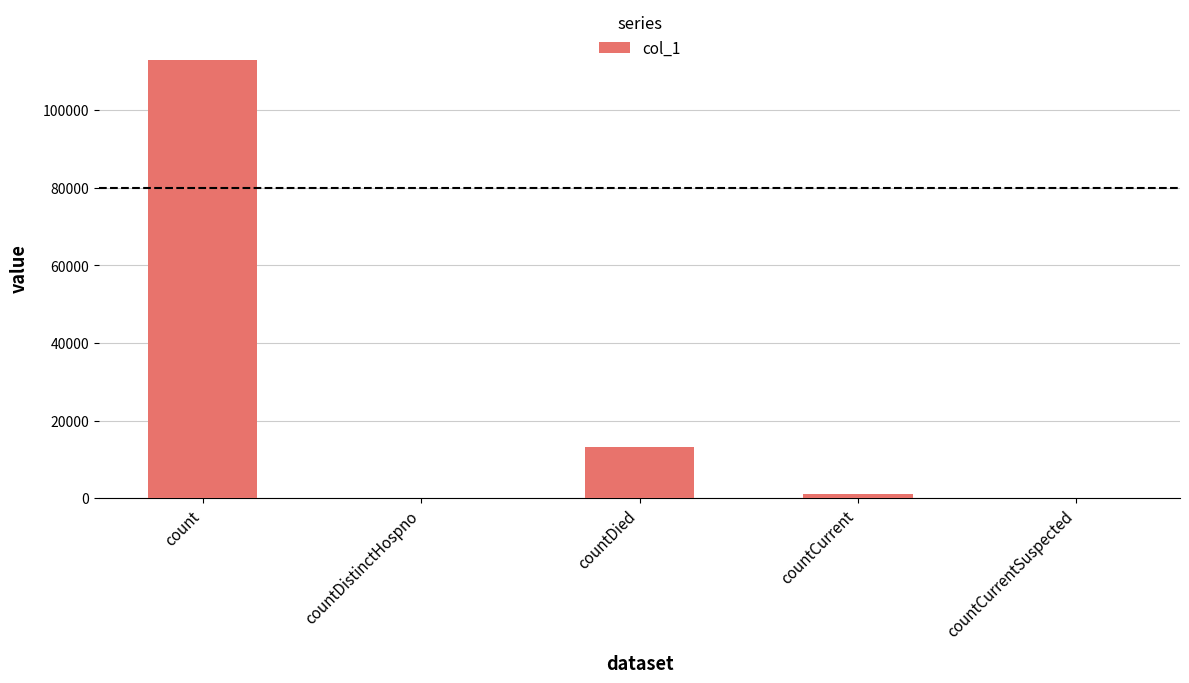

What is the sum of the values at countDistinctHospno and count?

112875